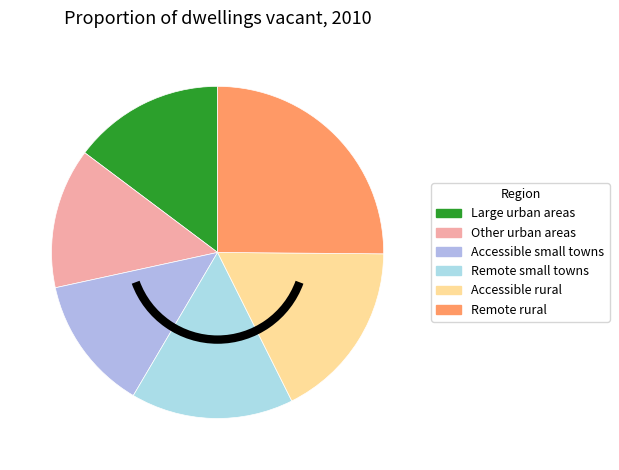

What is the smallest slice in the pie chart?

Accessible small towns